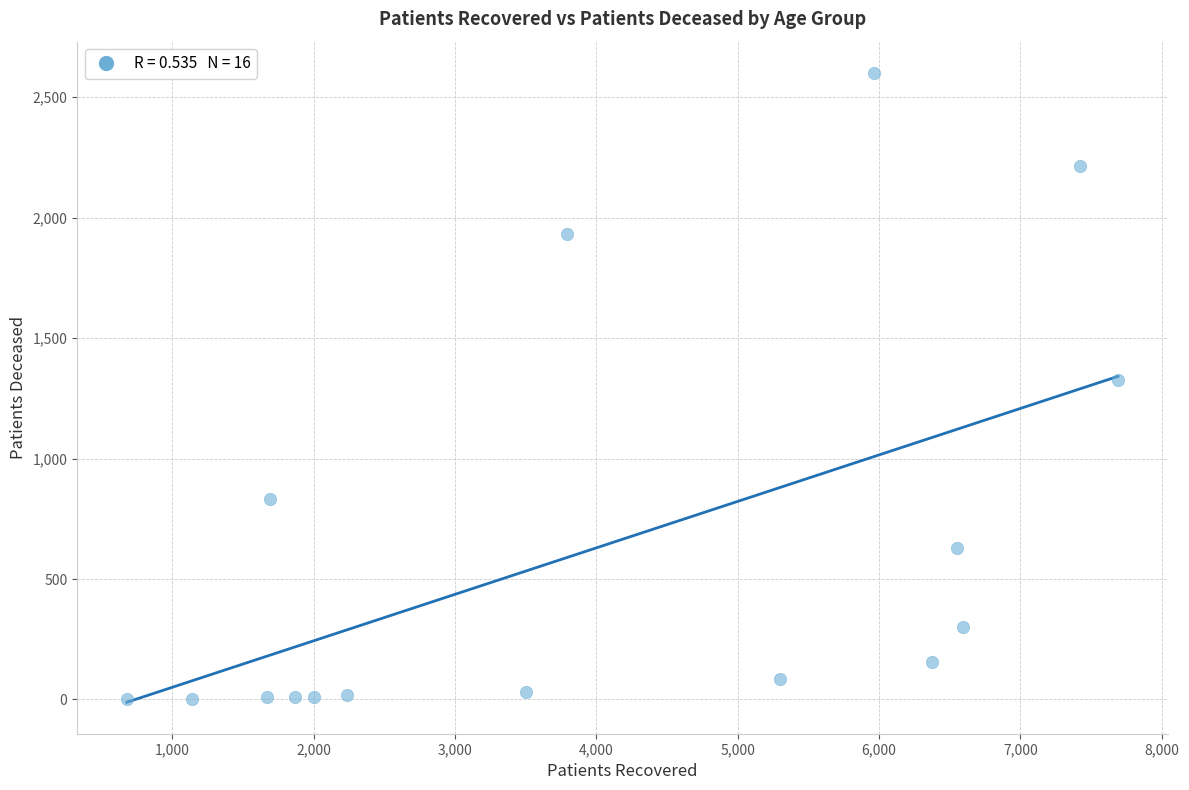

What is the range of Y values (max minus min)?

2597